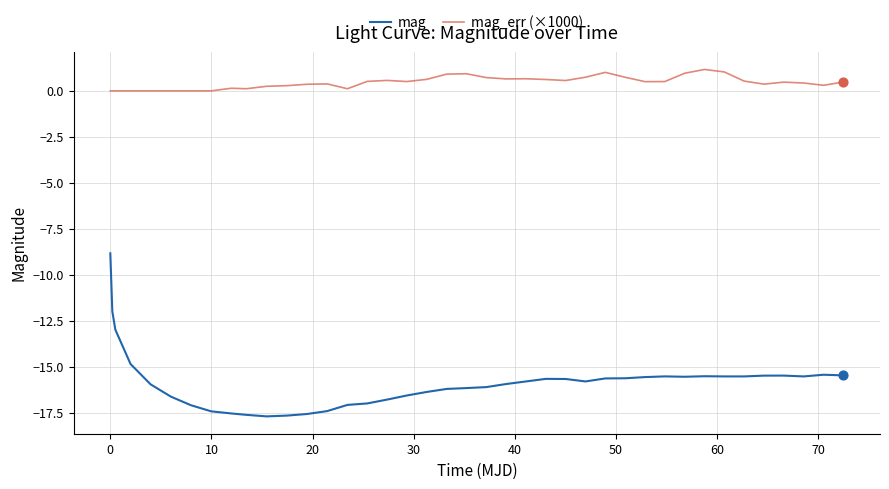

Which series has the widest spread of values?

mag